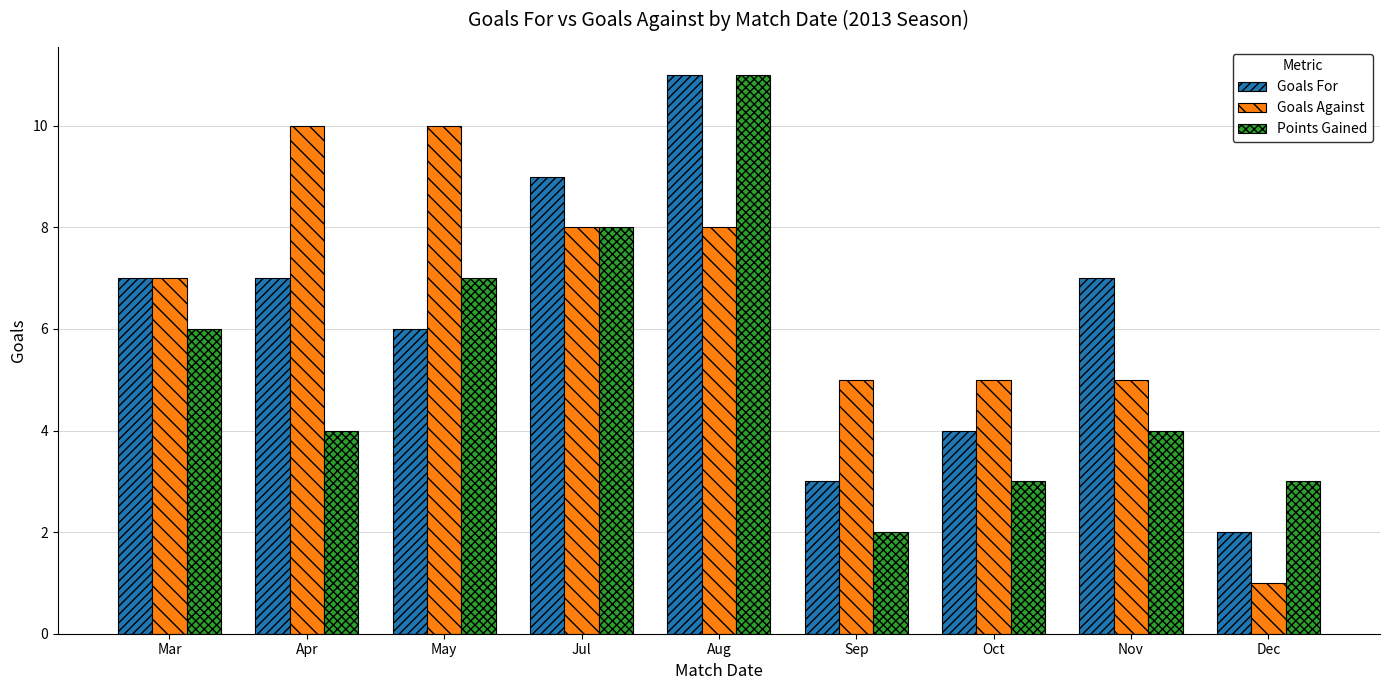

List the series in order of their overall mean, lowest first.

Points Gained, Goals For, Goals Against